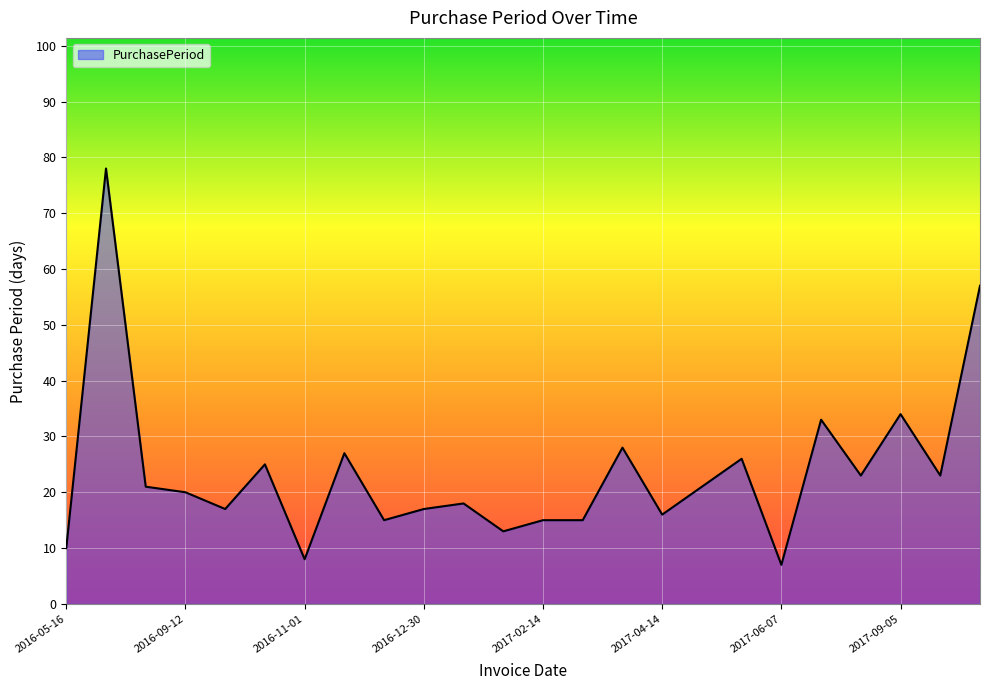

What is the average value?

24